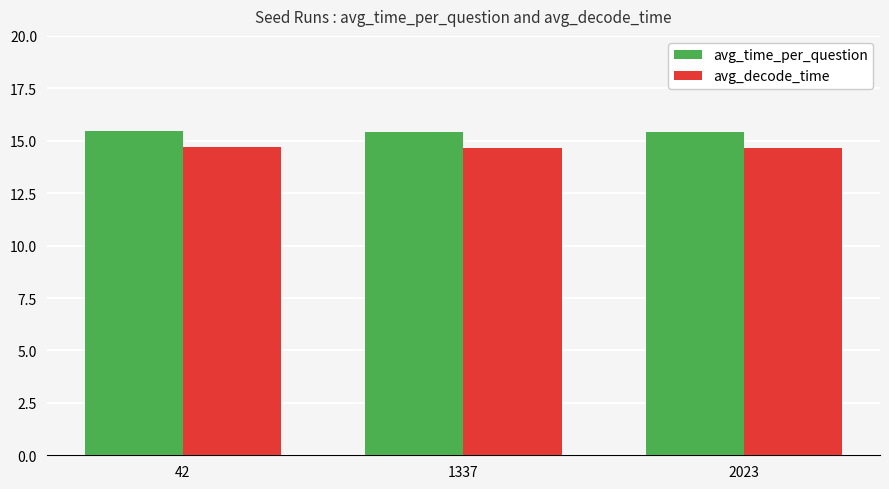

Which series has the largest total across all categories?

avg_time_per_question